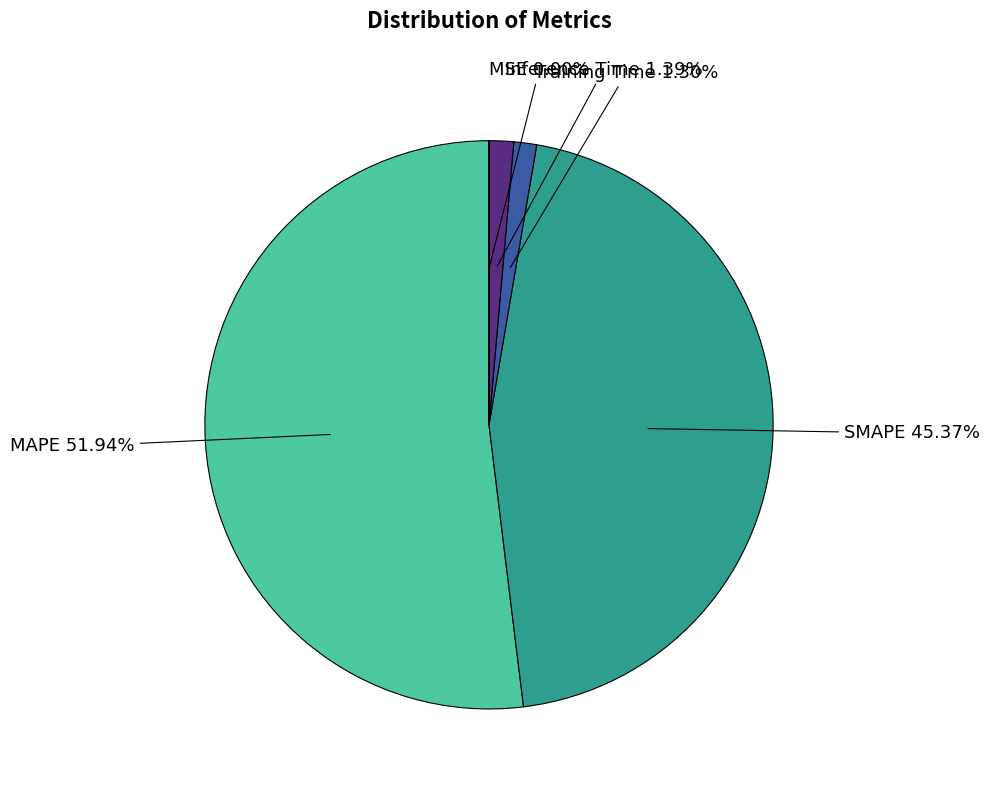

Which has a higher value, MAPE or Training Time?

MAPE